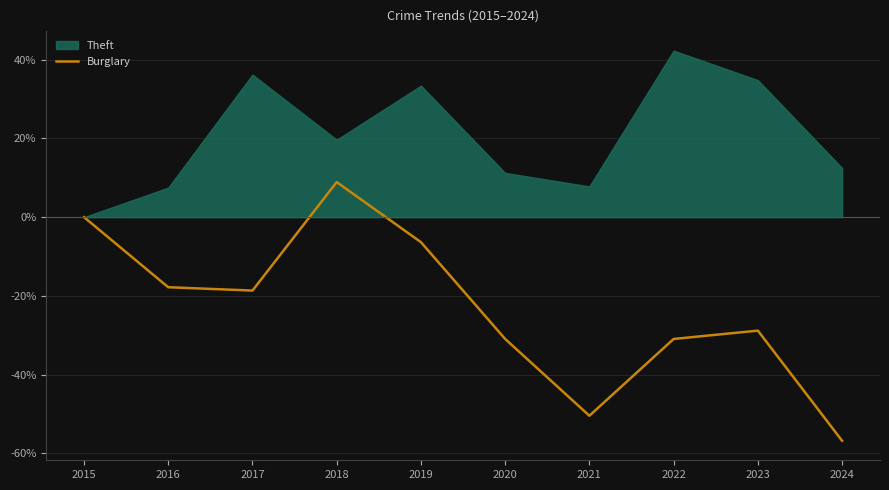

True or false: Burglary has a value of -28.8 at 2023.

True